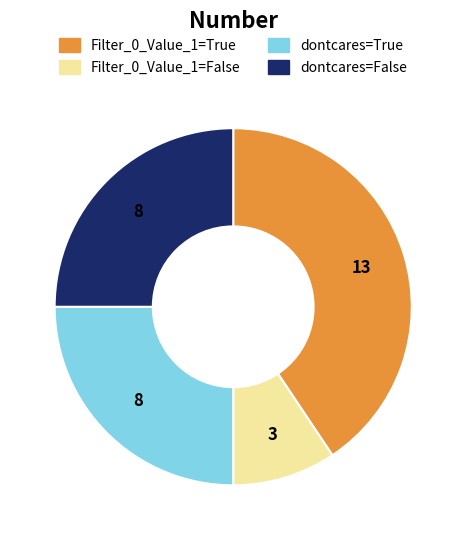

Is there any slice that represents more than half of the pie?

No